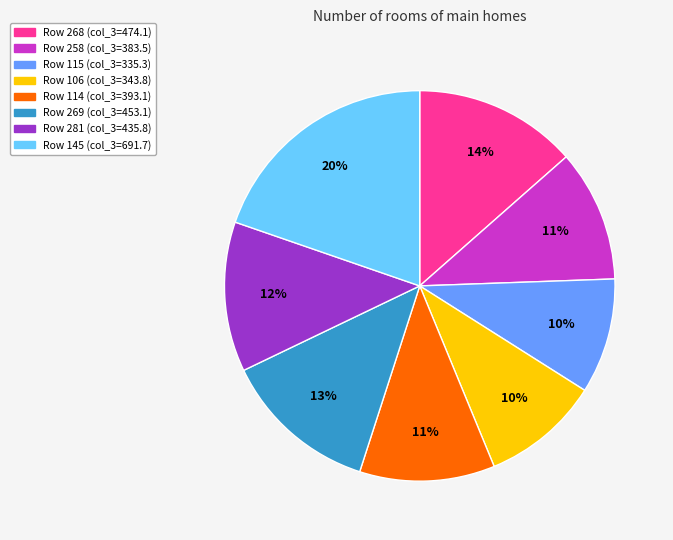

Is there any slice that represents more than half of the pie?

No